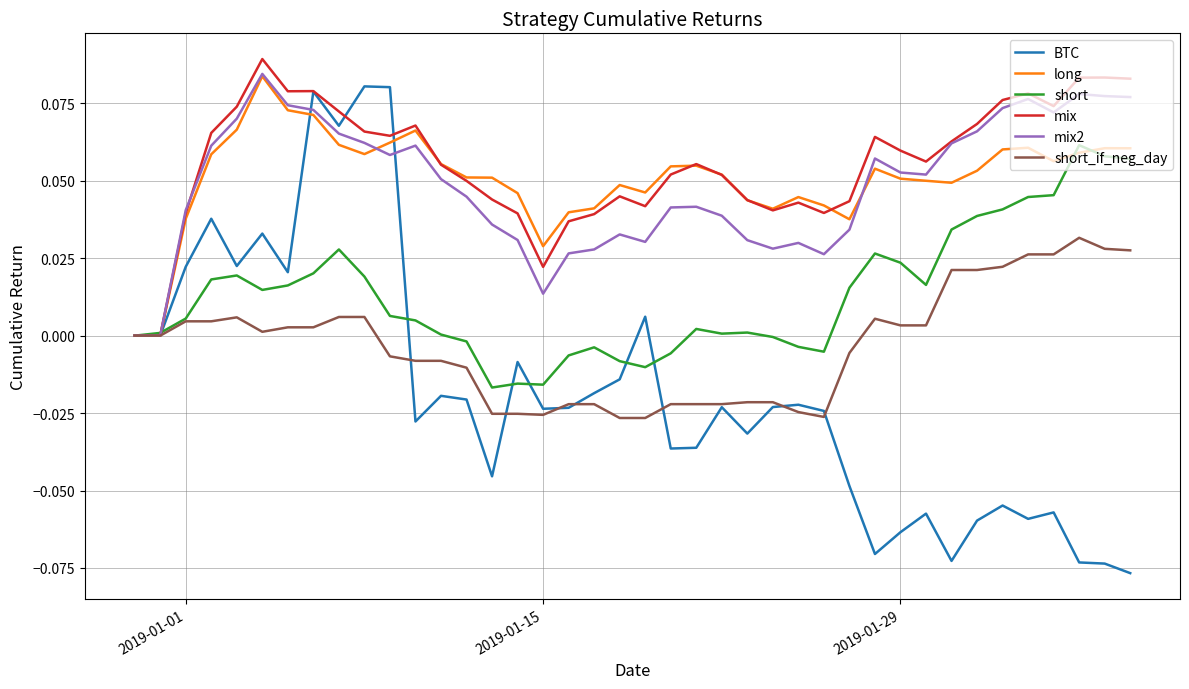

Which series has the widest spread of values?

BTC